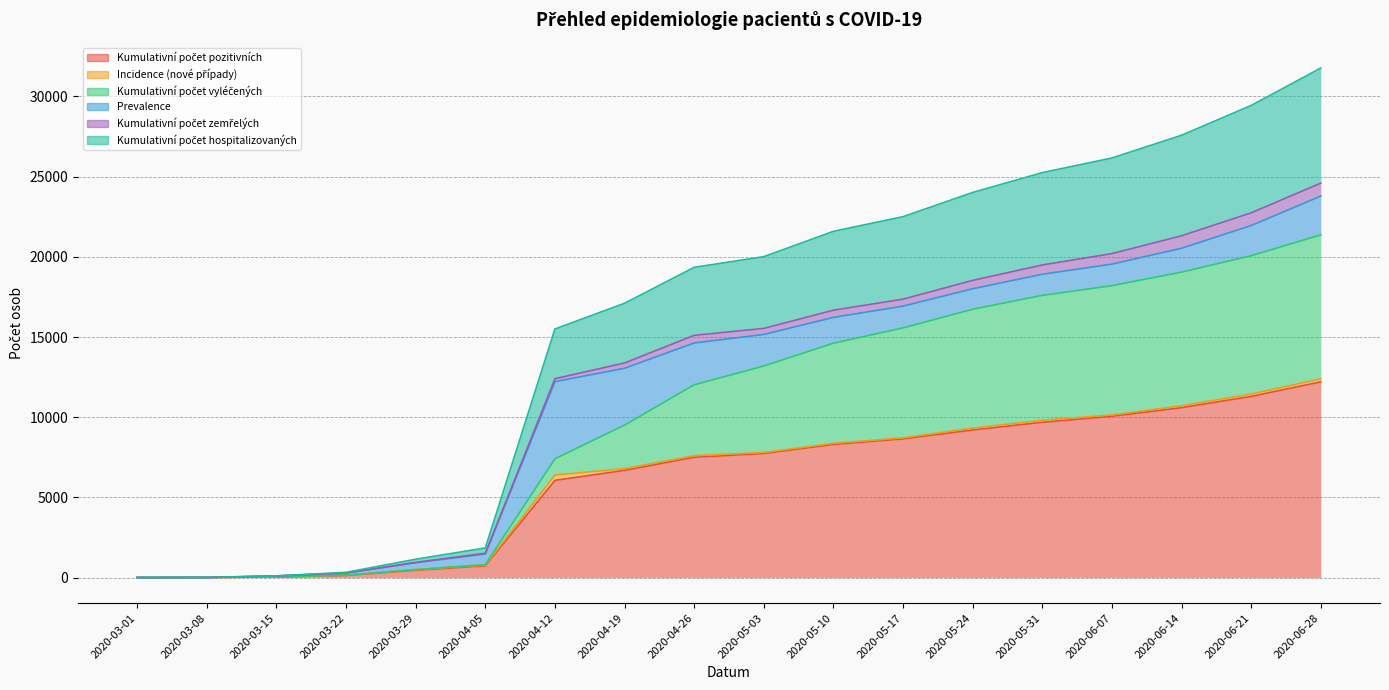

What is the lowest value of the Kumulativní počet pozitivních series?

1